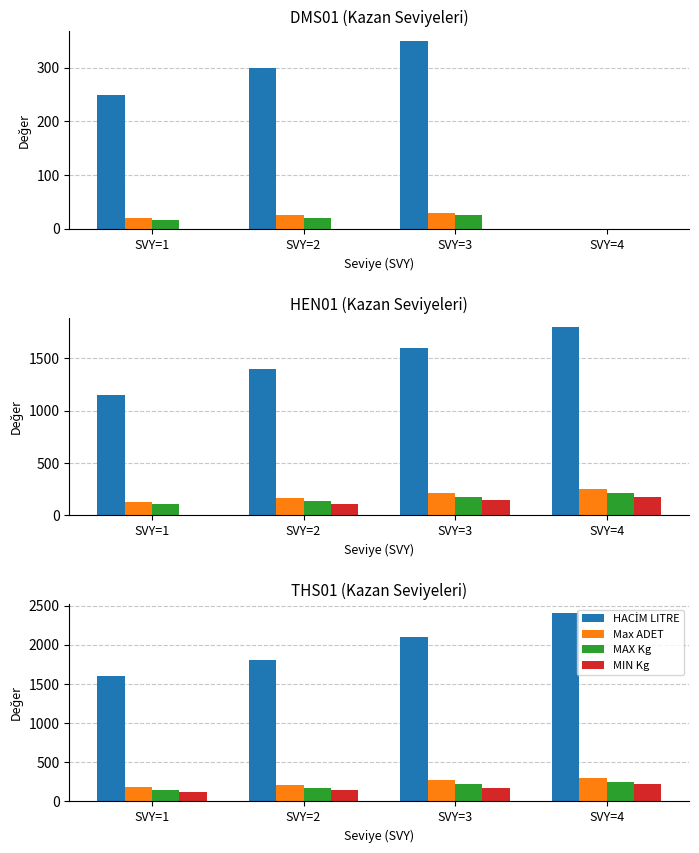

What is the sum of the MAX Kg values at SVY=1 and SVY=2?

323